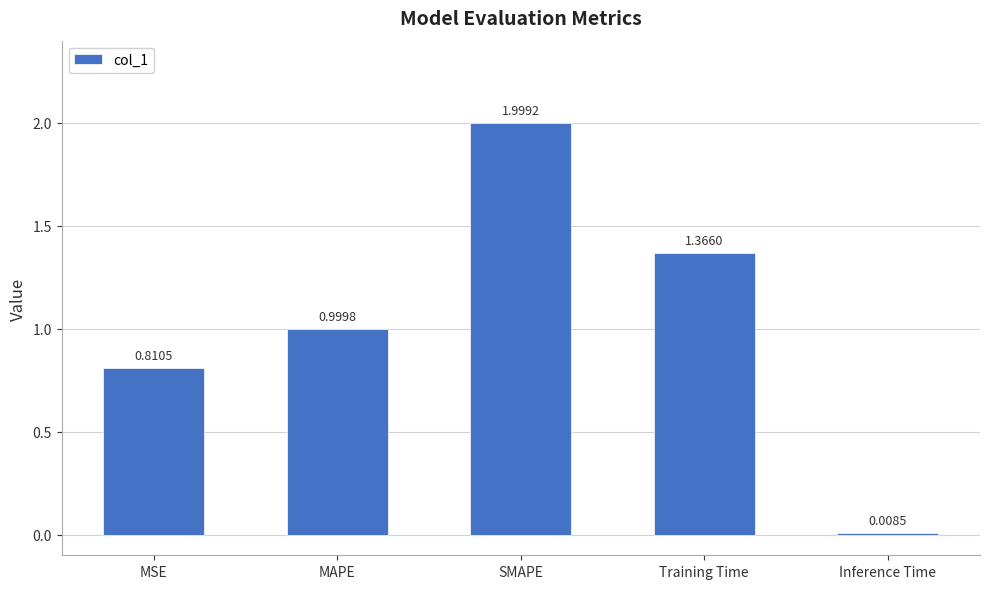

What is the change in value from MSE to SMAPE?

+1.2